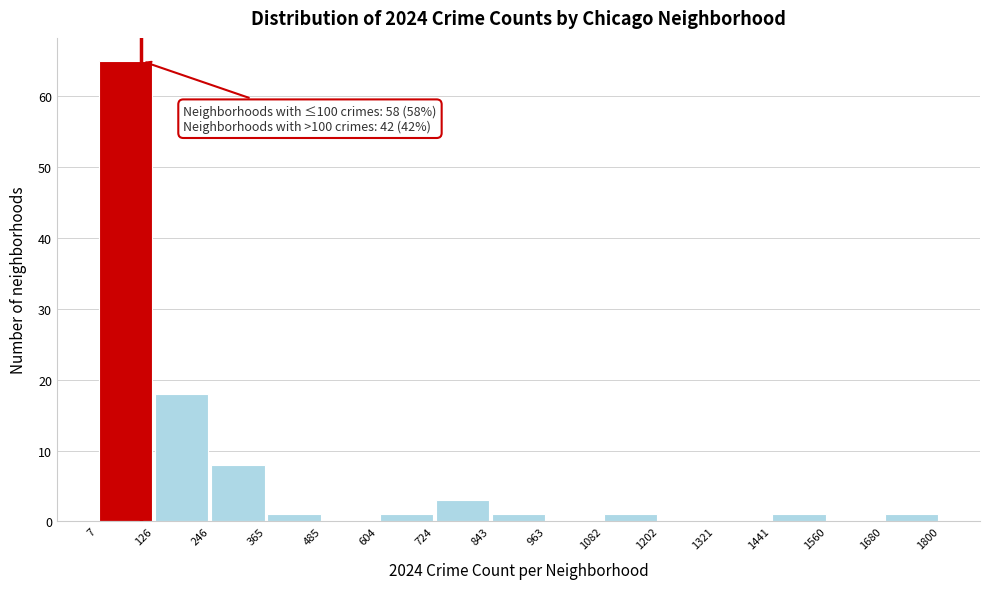

Over which range of the x-axis is the bar tallest?

7 to 126